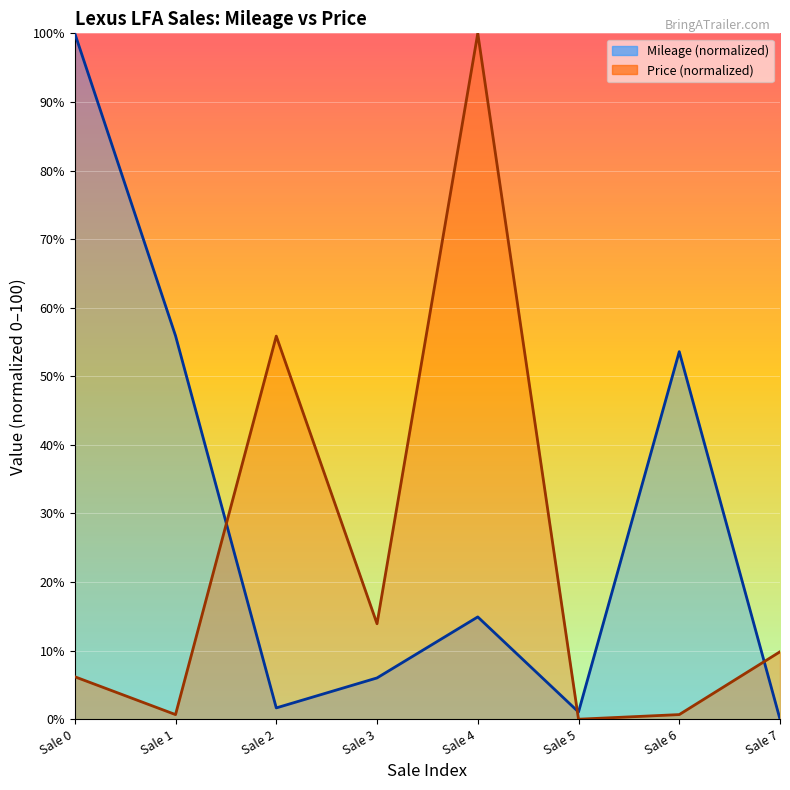

Which series has the largest total across all categories?

Mileage